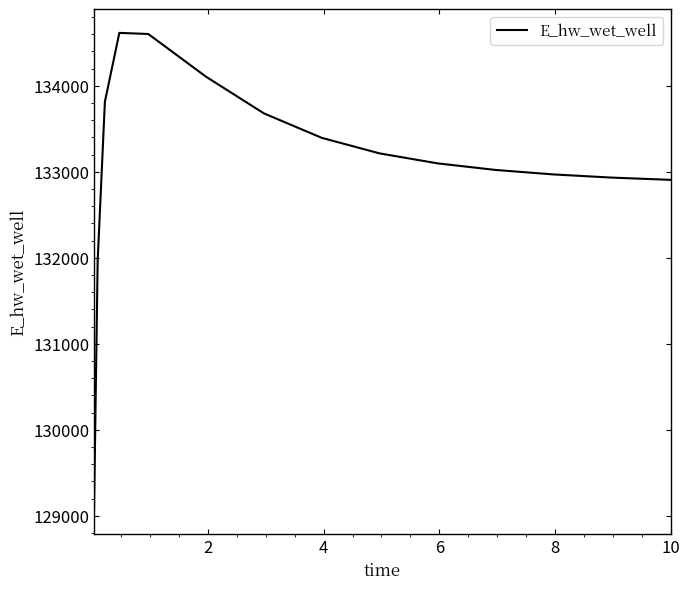

What is the difference between the maximum and minimum values?

5549.5